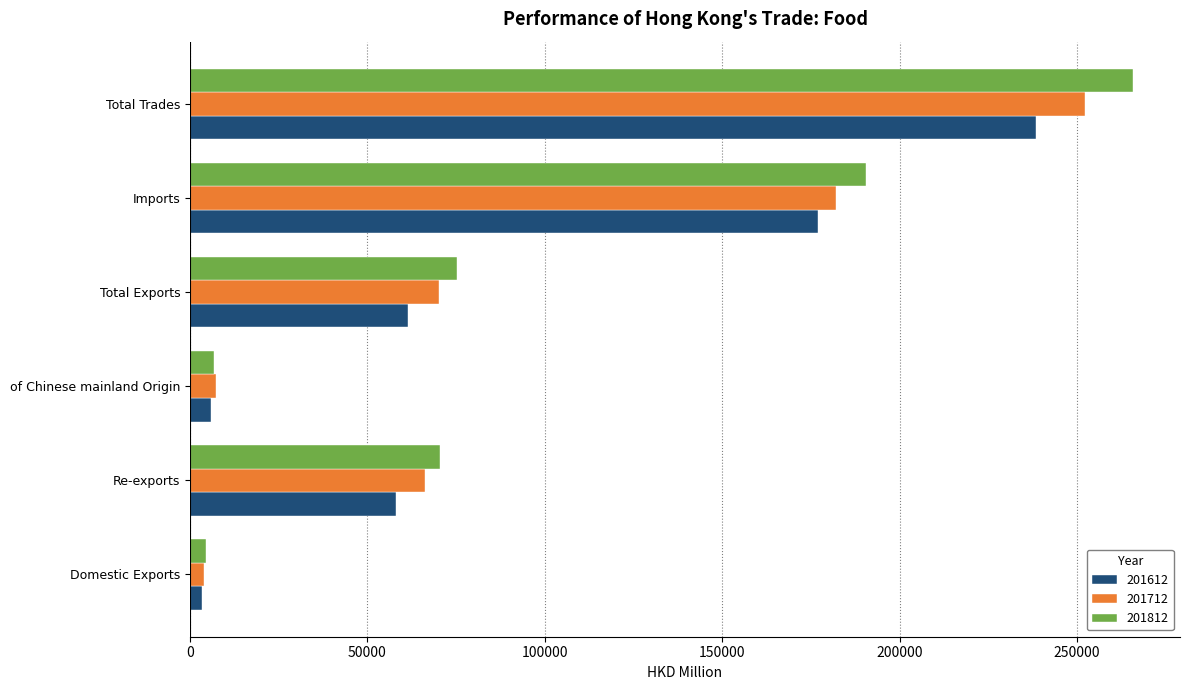

What is the sum of all 201812 values?

613438.3